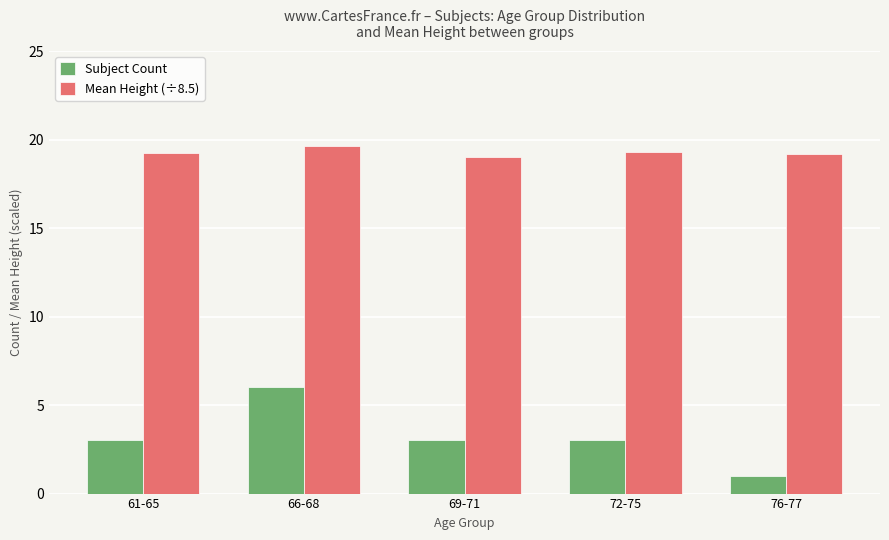

Which series changed the most between 66-68 and 69-71?

Subject Count